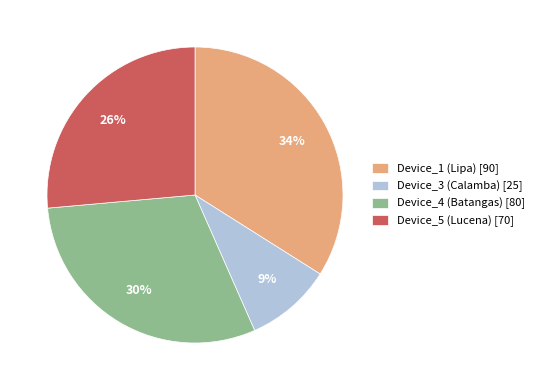

Between Device_3 (Calamba) [25] and Device_5 (Lucena) [70], which is larger?

Device_5 (Lucena) [70]